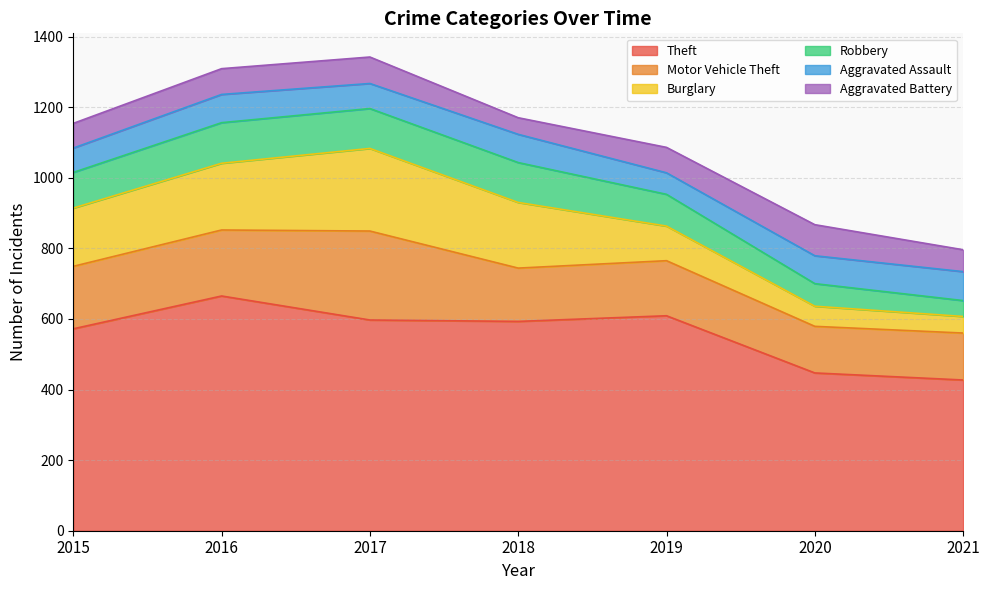

Which series has the largest range (max minus min)?

Theft